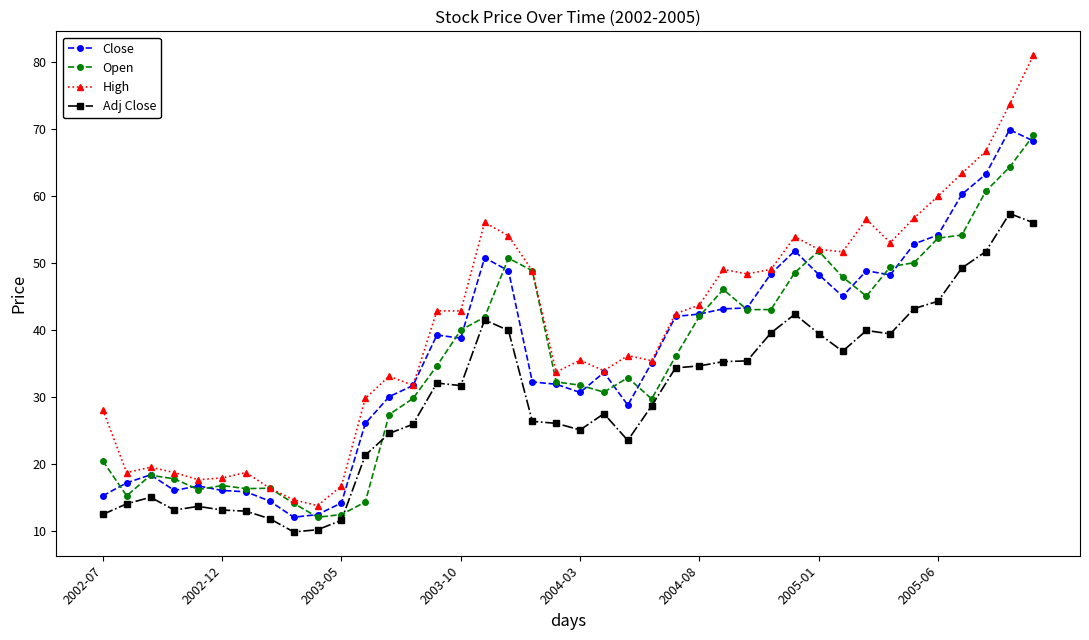

Which series has the largest total across all categories?

High